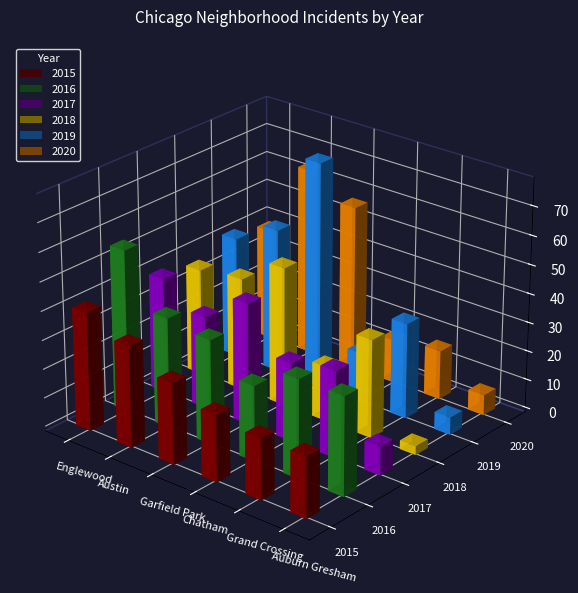

How many groups of bars are there?

6